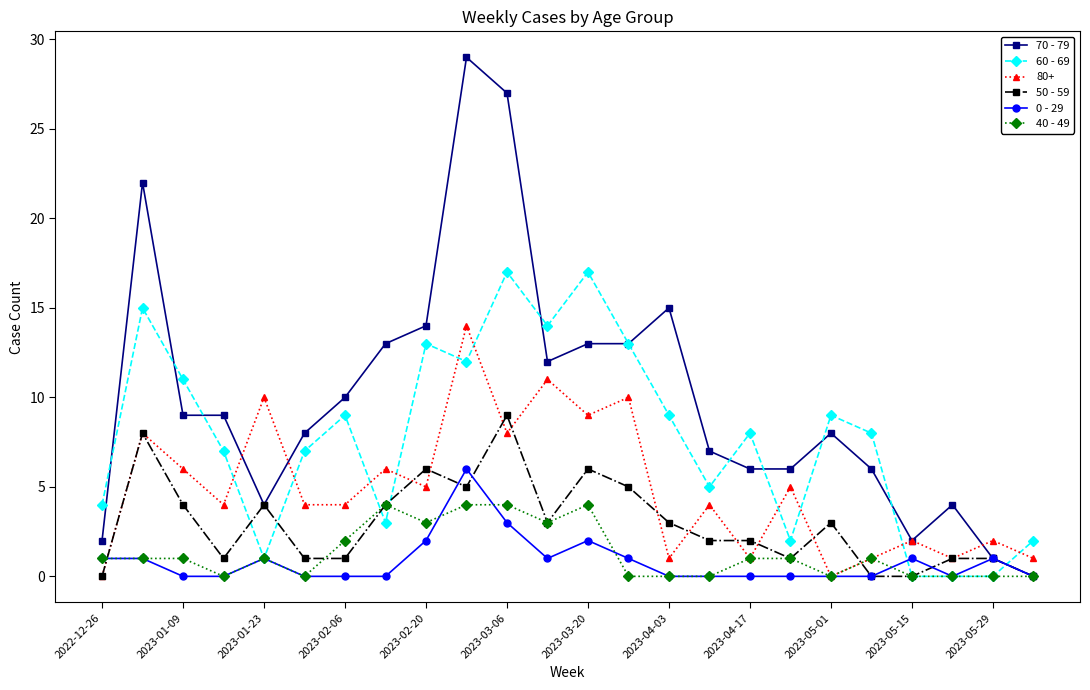

Which series has the widest spread of values?

70 - 79